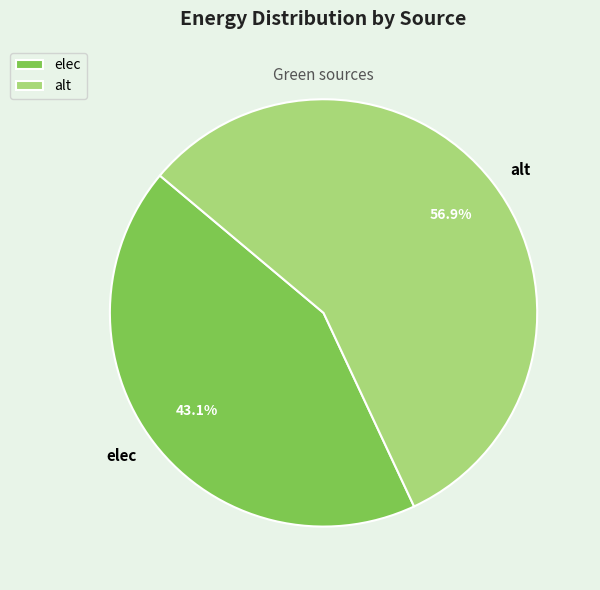

To the nearest percent, what portion does elec represent?

43%